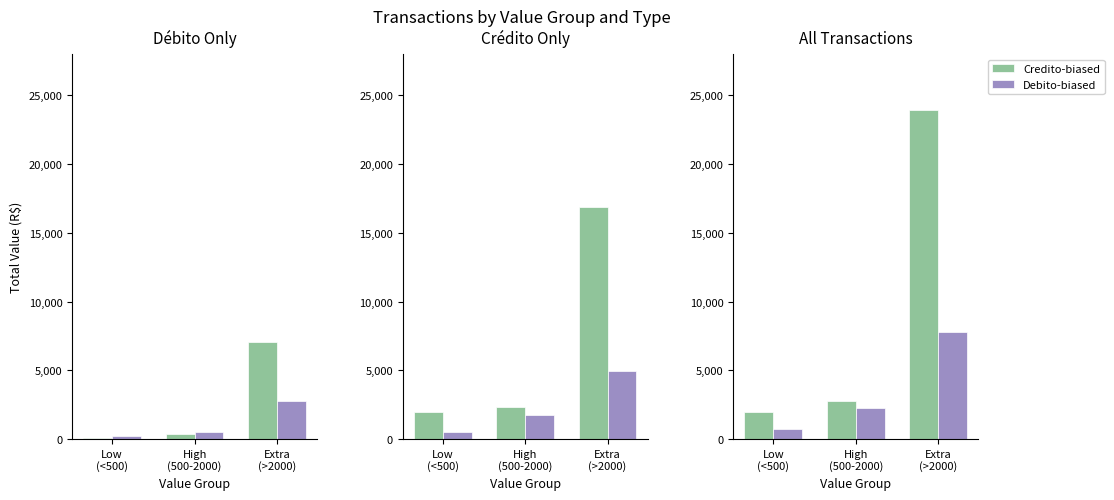

Is the value of Credito-biased at Low
(<500) greater than the value of Debito-biased at Low
(<500)?

Yes